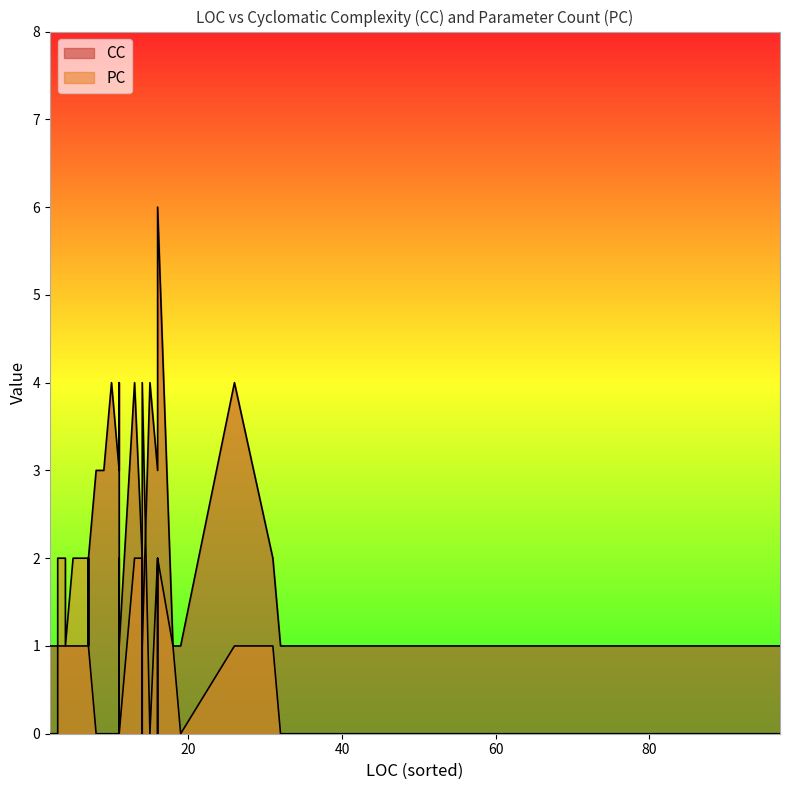

Which series ends up on top after the final intersection of CC and PC?

PC